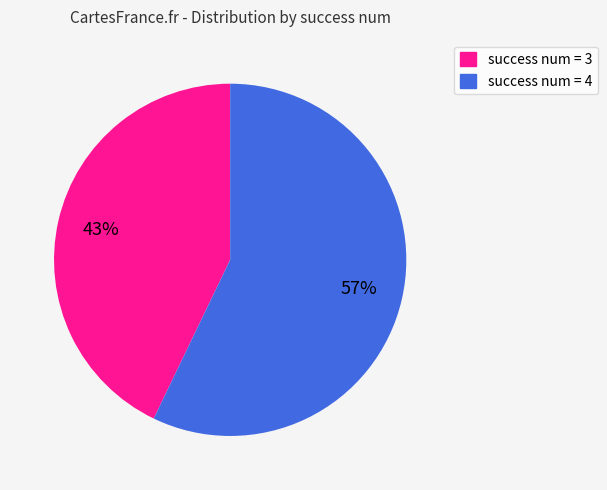

To the nearest percent, what portion does success num = 3 represent?

43%